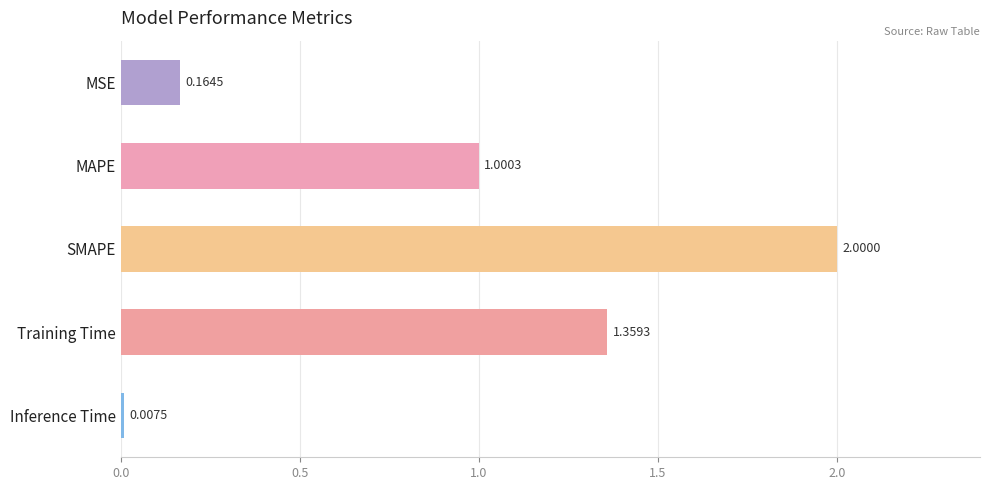

What is the sum of all values?

4.5